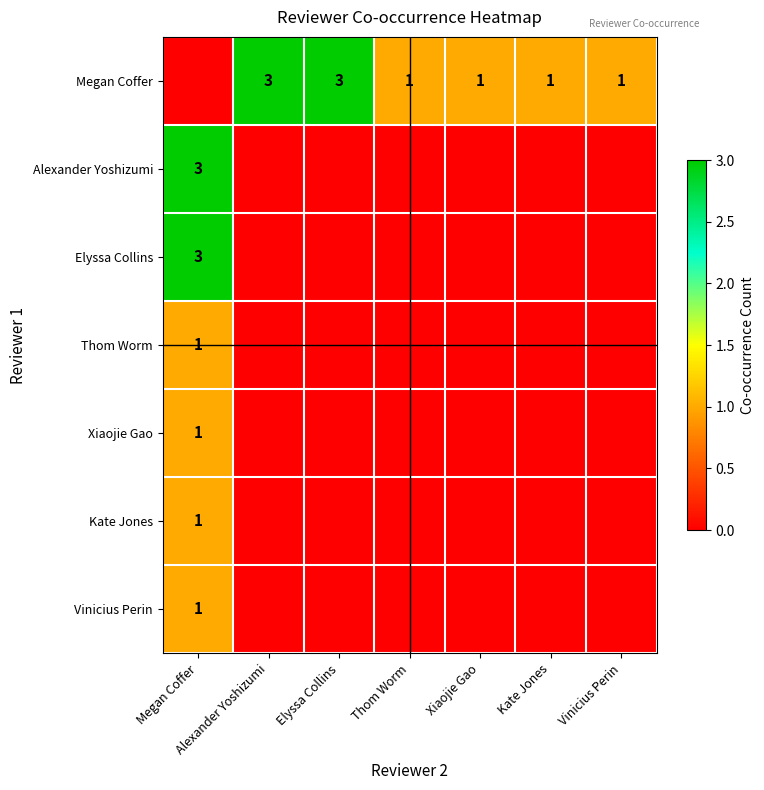

True or false: Vinicius Perin has a value of 0 at Megan Coffer.

False